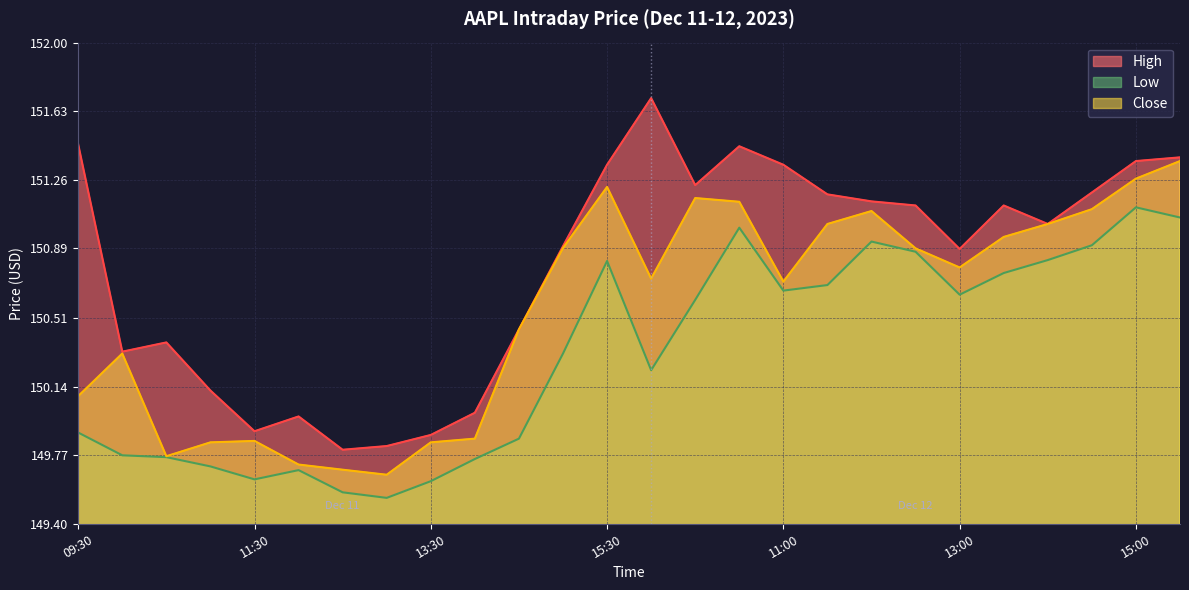

What is the minimum value for Low?

149.5